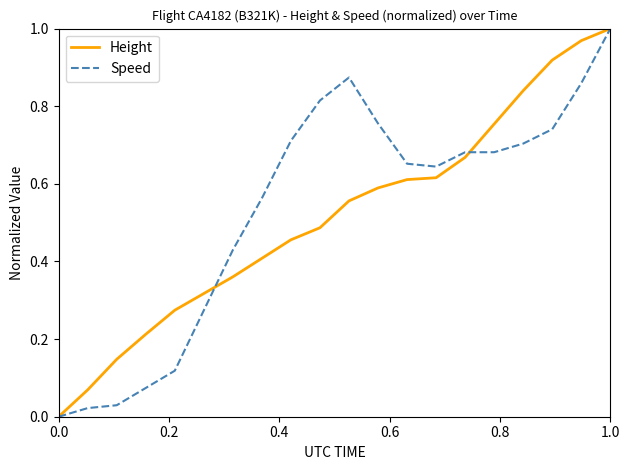

Is this an area chart (filled region under the line)?

No